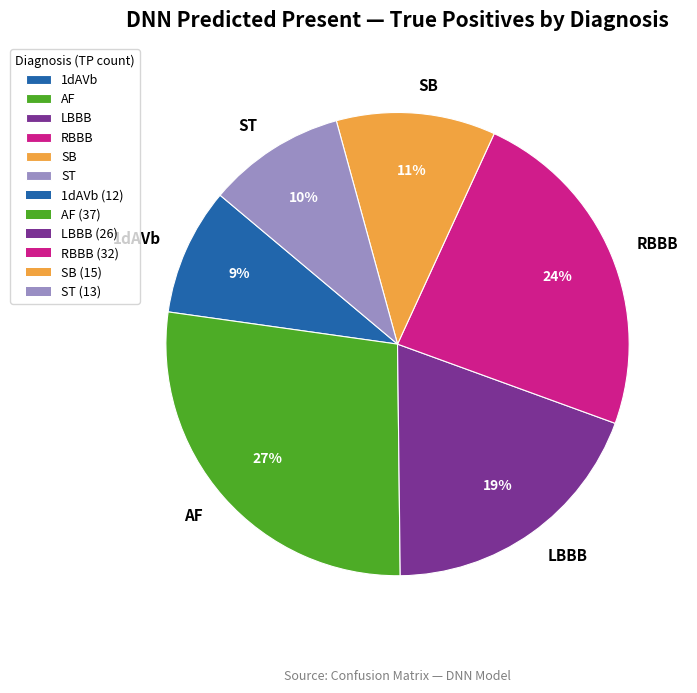

Rank the categories by value from highest to lowest.

AF, RBBB, LBBB, SB, ST, 1dAVb